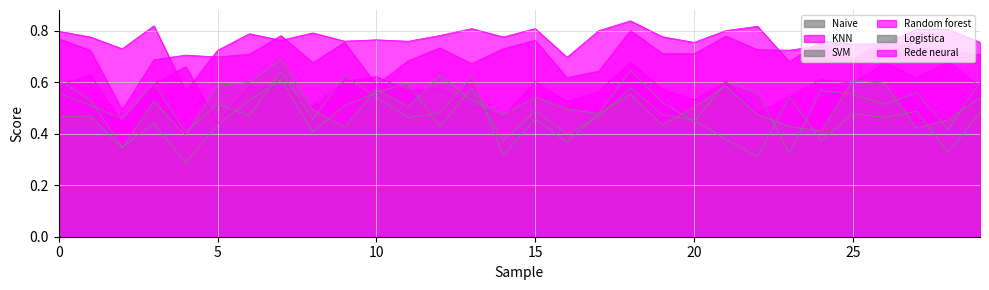

What is the total value across all series at 29?

3.7